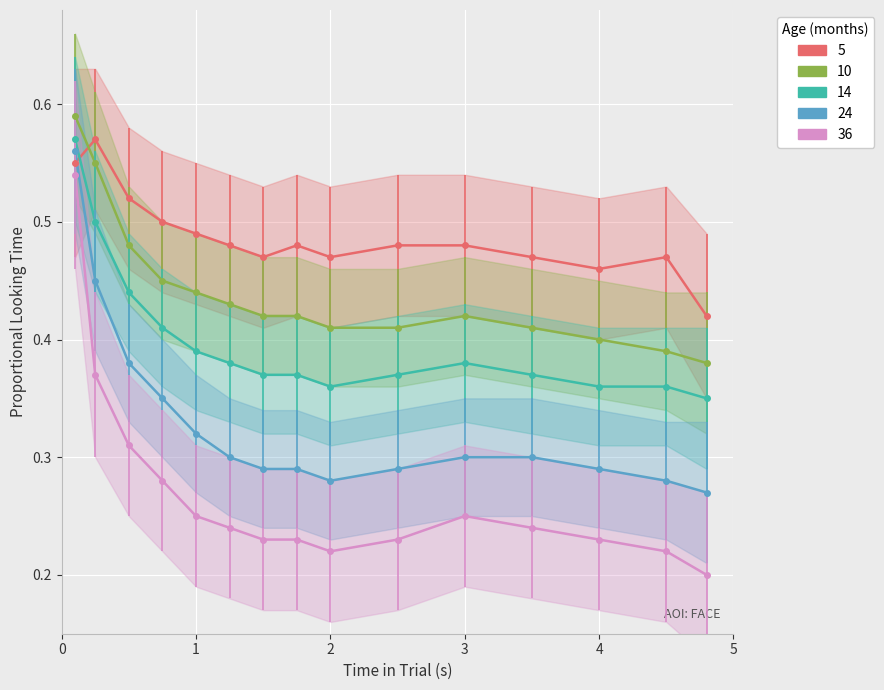

What is the value of the 5 point at the 6th from the left?

0.5